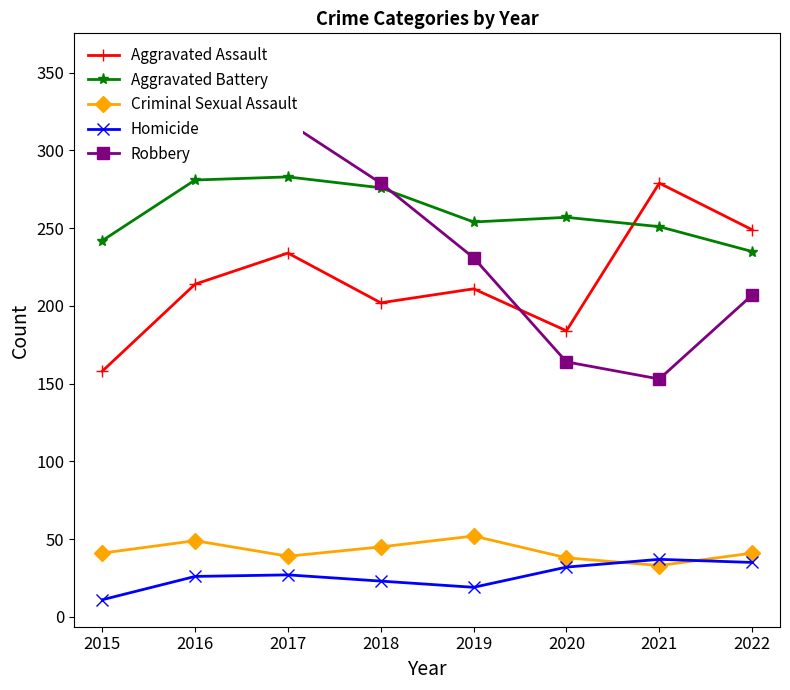

Does the chart have visible grid lines?

No